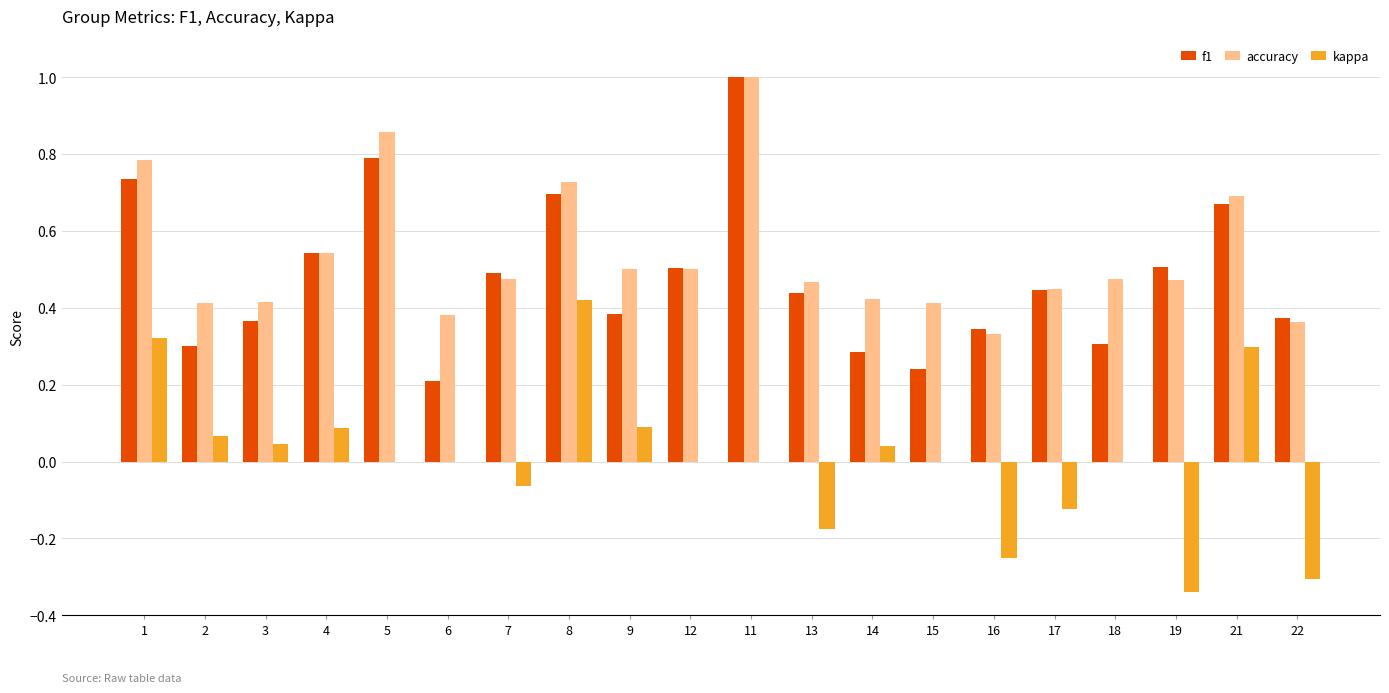

Between 14 and 21, which series saw the biggest shift?

f1